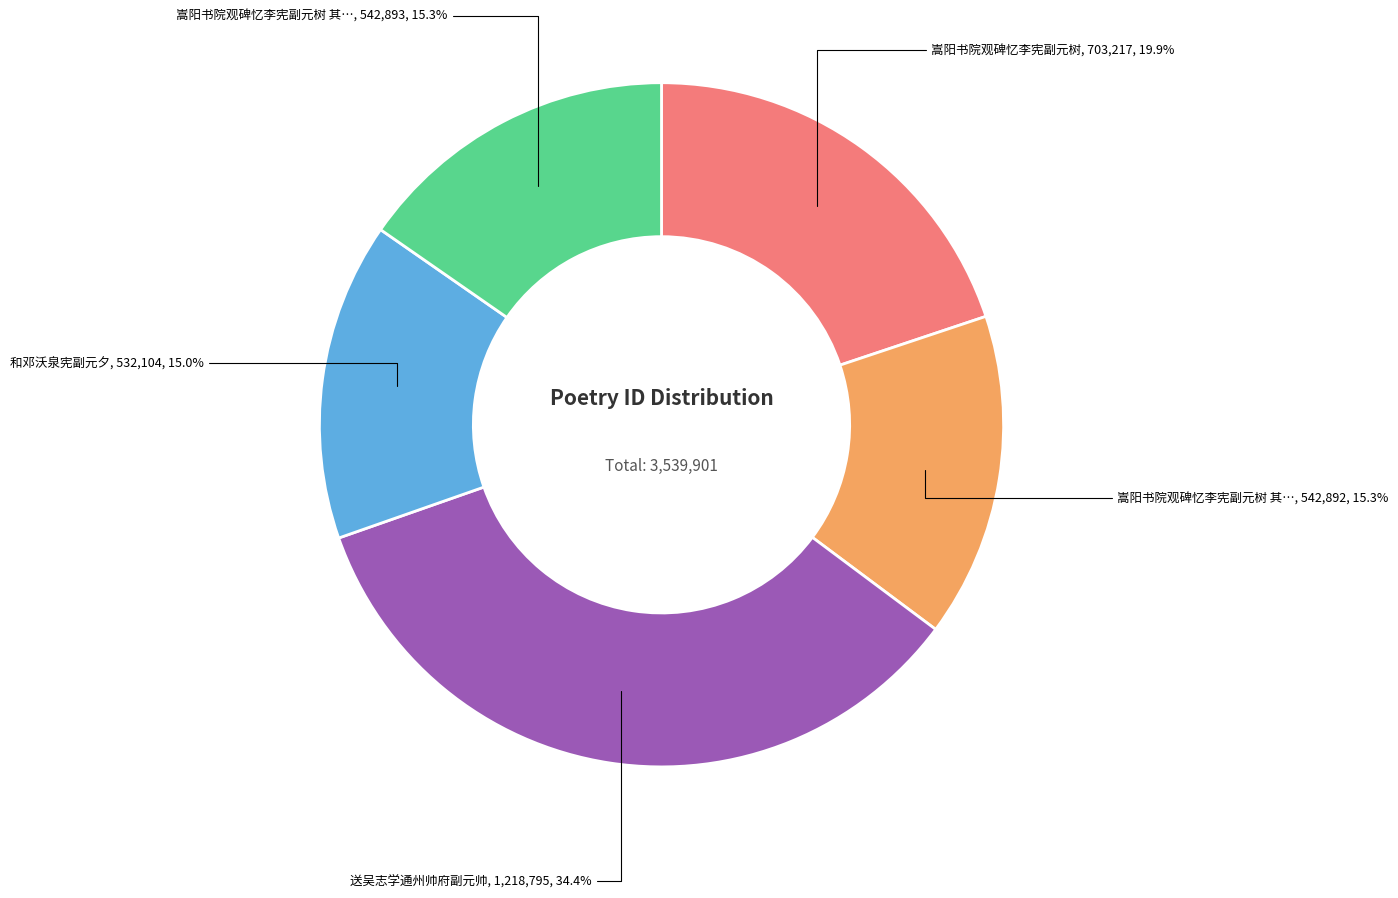

Is there a majority slice in this chart?

No